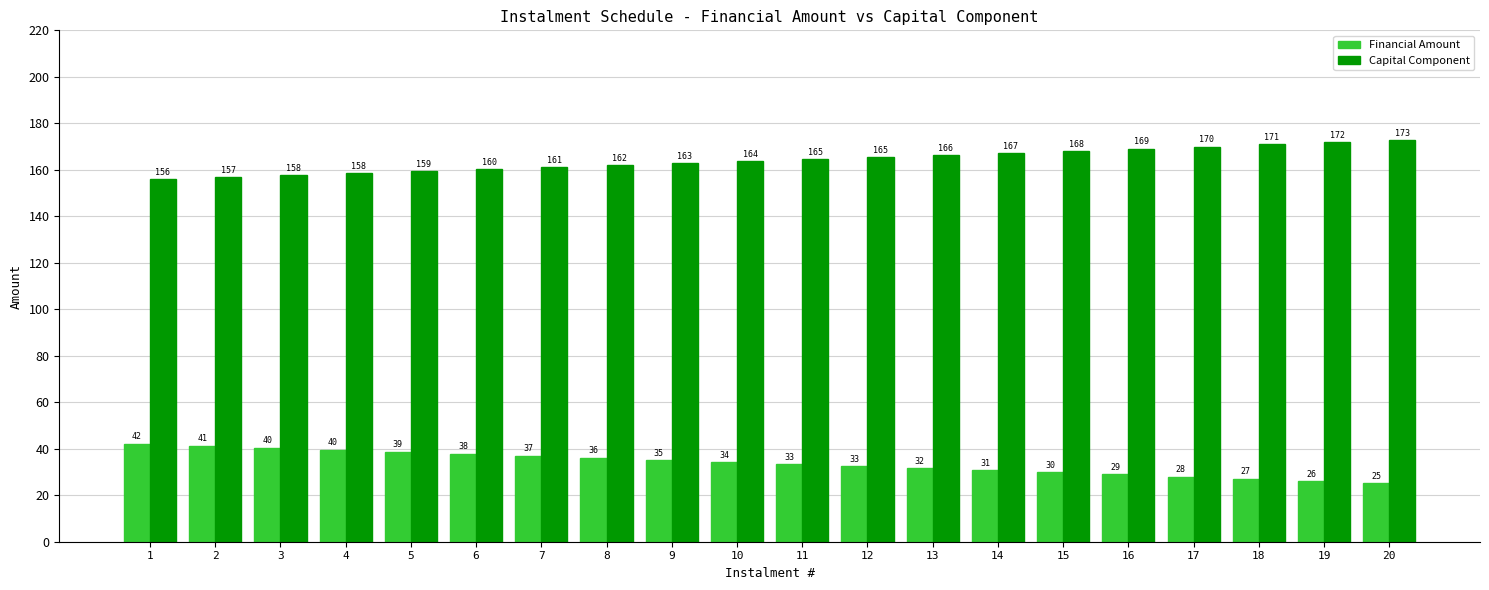

Rank the series by their average value, from highest to lowest.

Capital Component, Financial Amount